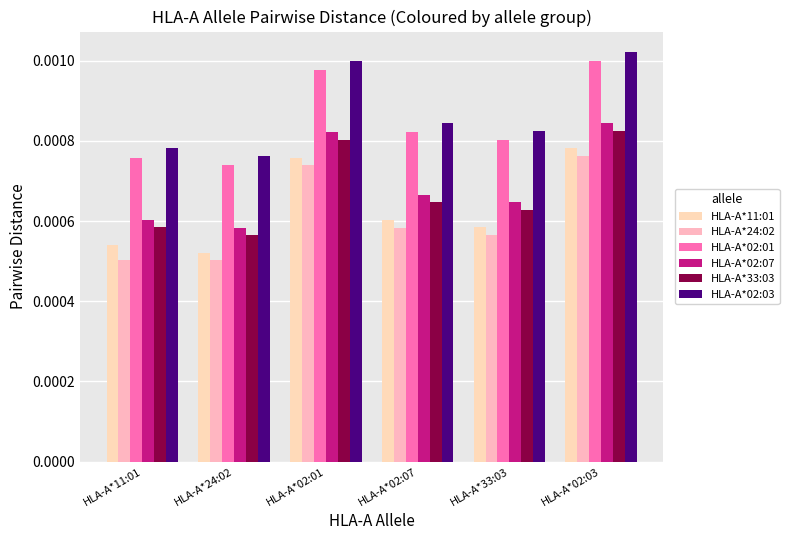

Which category has the highest value in the HLA-A*24:02 series?

HLA-A*02:03